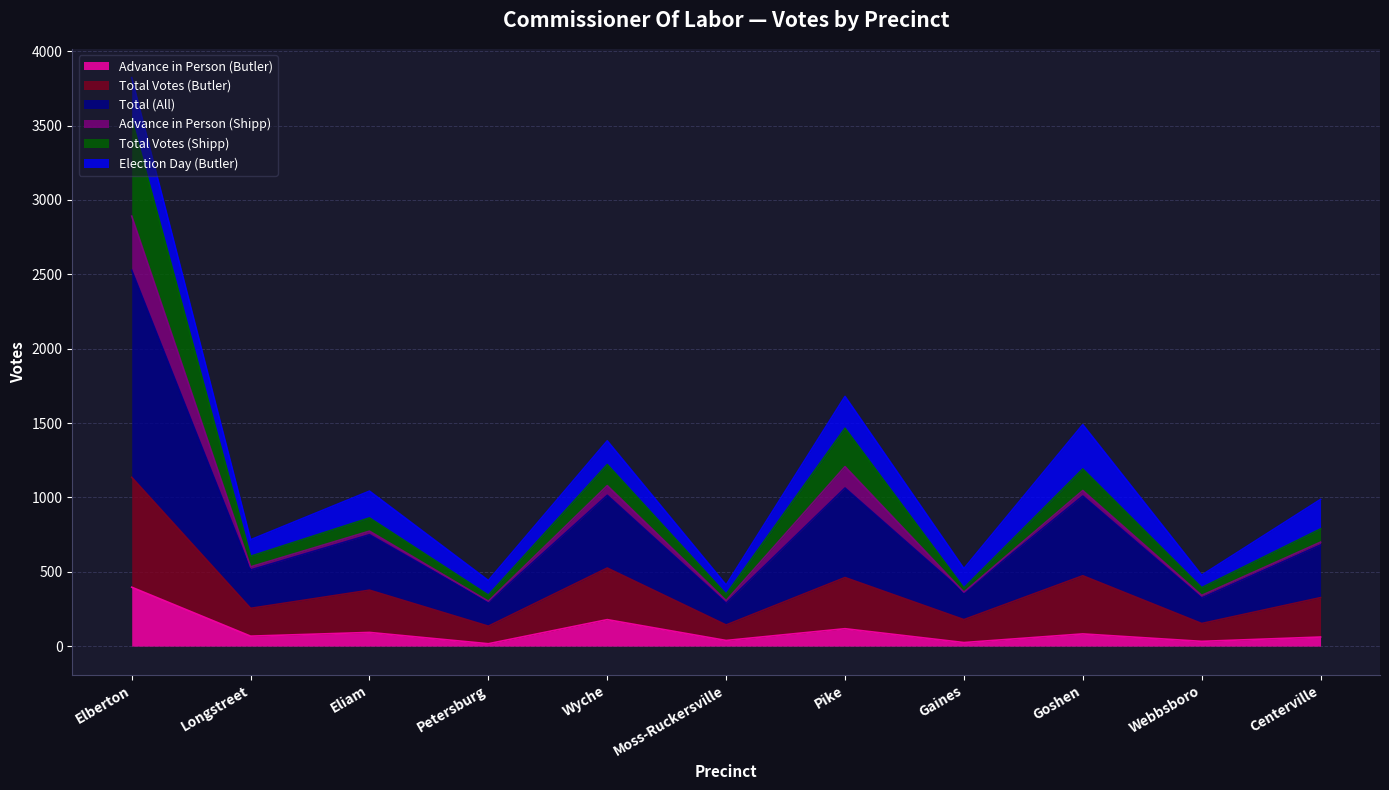

Which series has the largest total across all categories?

Total (All)